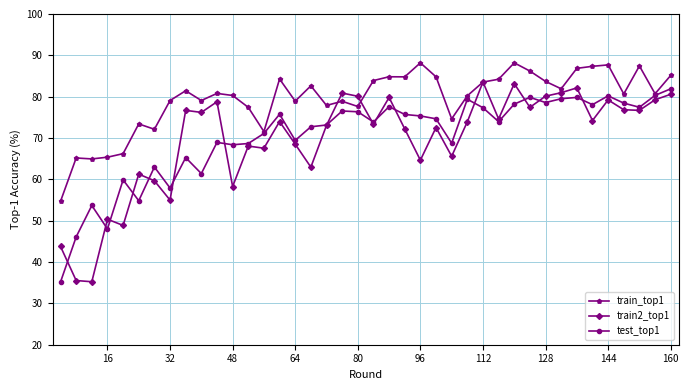

What is the value of the train_top1 point at the 2nd from the left?

65.2